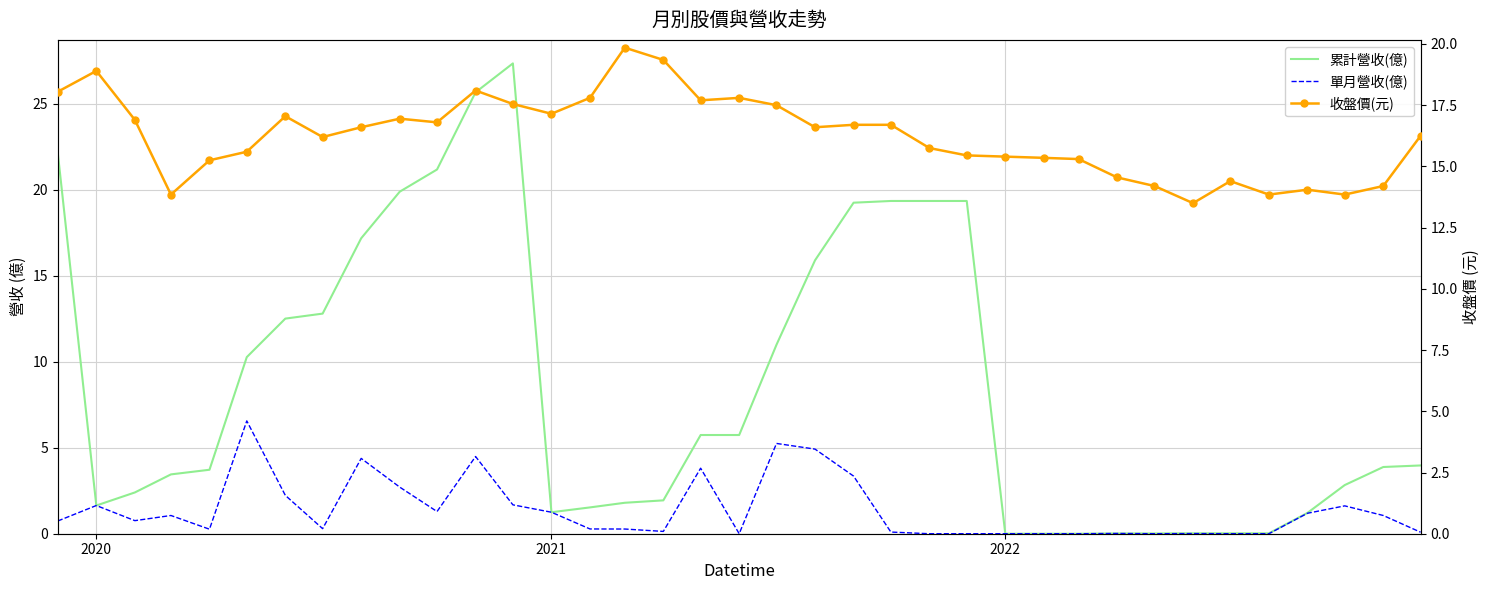

Does the chart have visible grid lines?

Yes